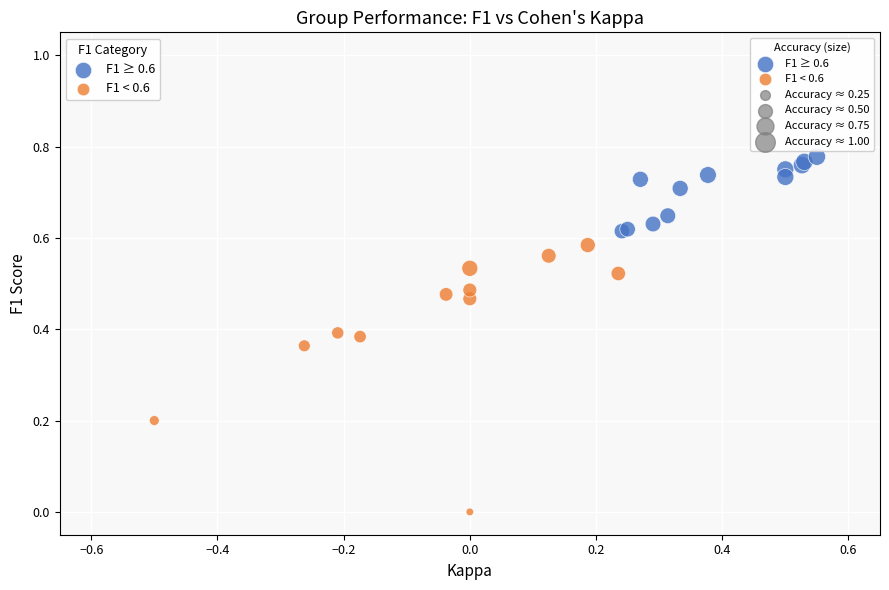

Which series reaches the maximum Y coordinate?

F1 ≥ 0.6